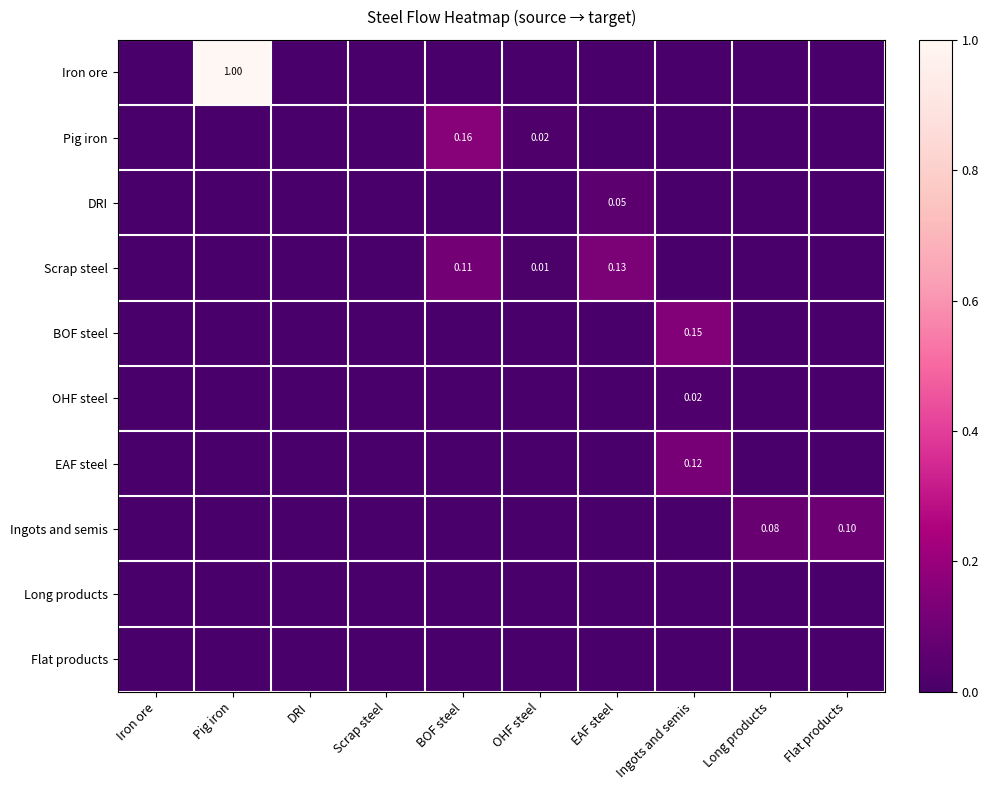

Which series has the largest total across all categories?

Iron ore